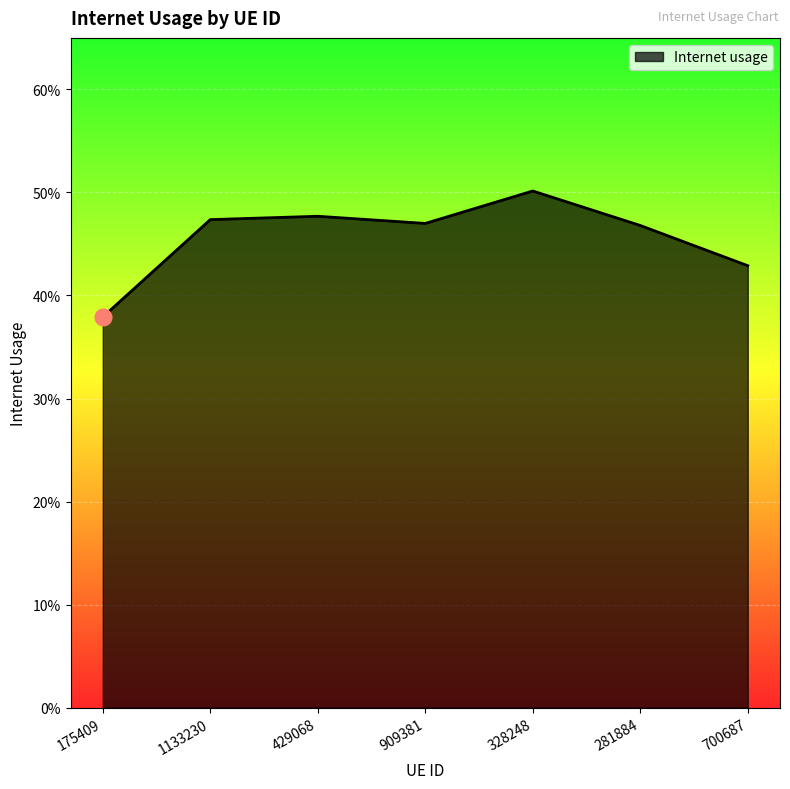

What is the label of the 3rd point from the left?

429068